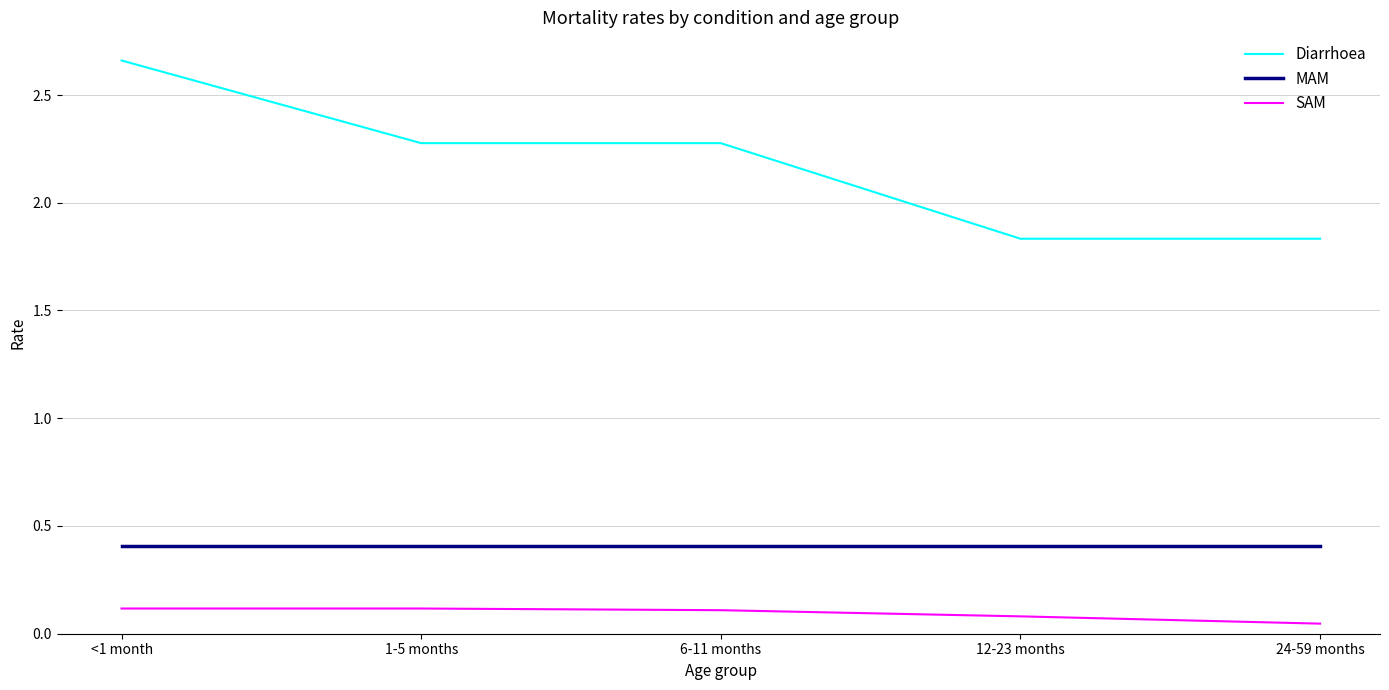

The value of MAM at <1 month is 0.4. True or false?

True